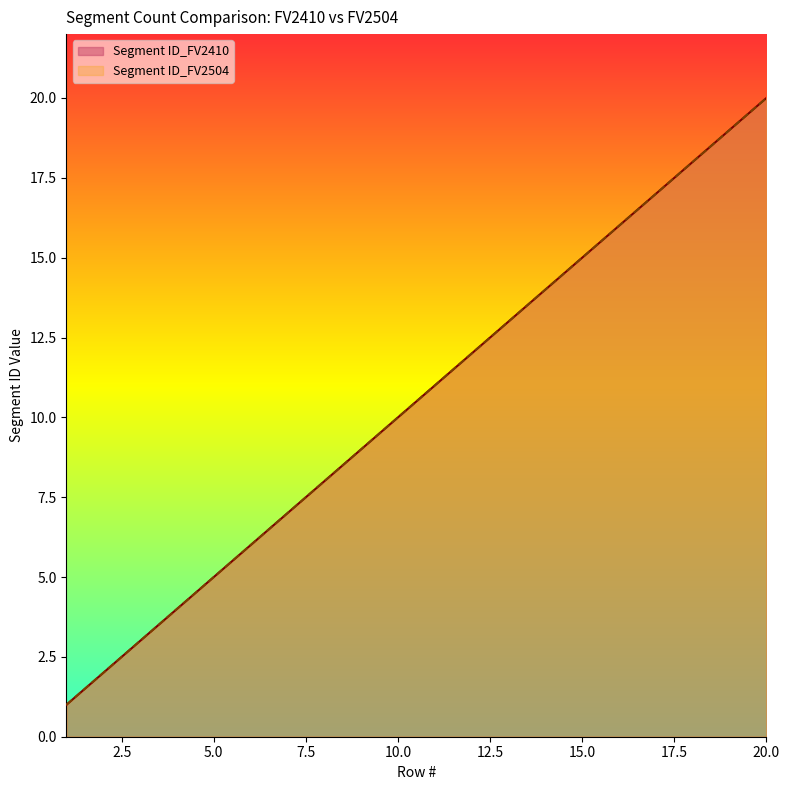

Does the chart have visible grid lines?

No